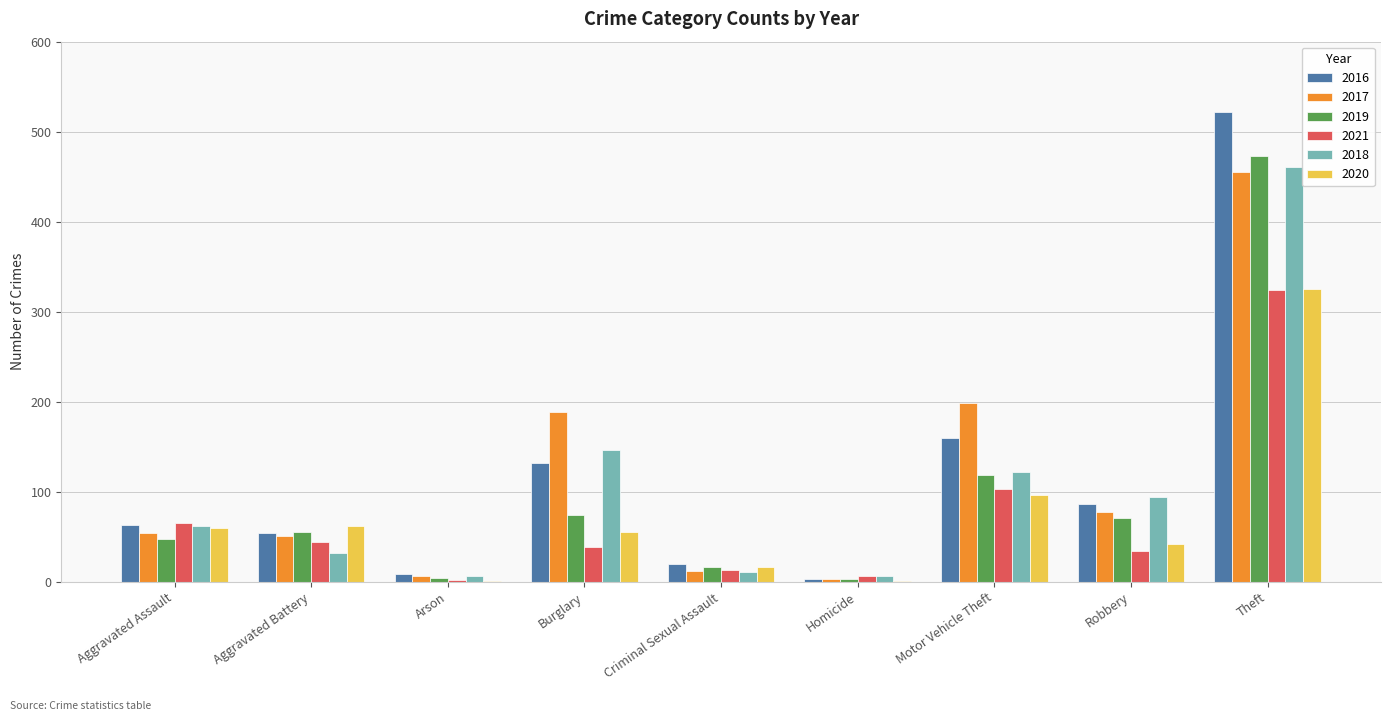

What are all the series names shown in the legend?

2016, 2017, 2019, 2021, 2018, 2020